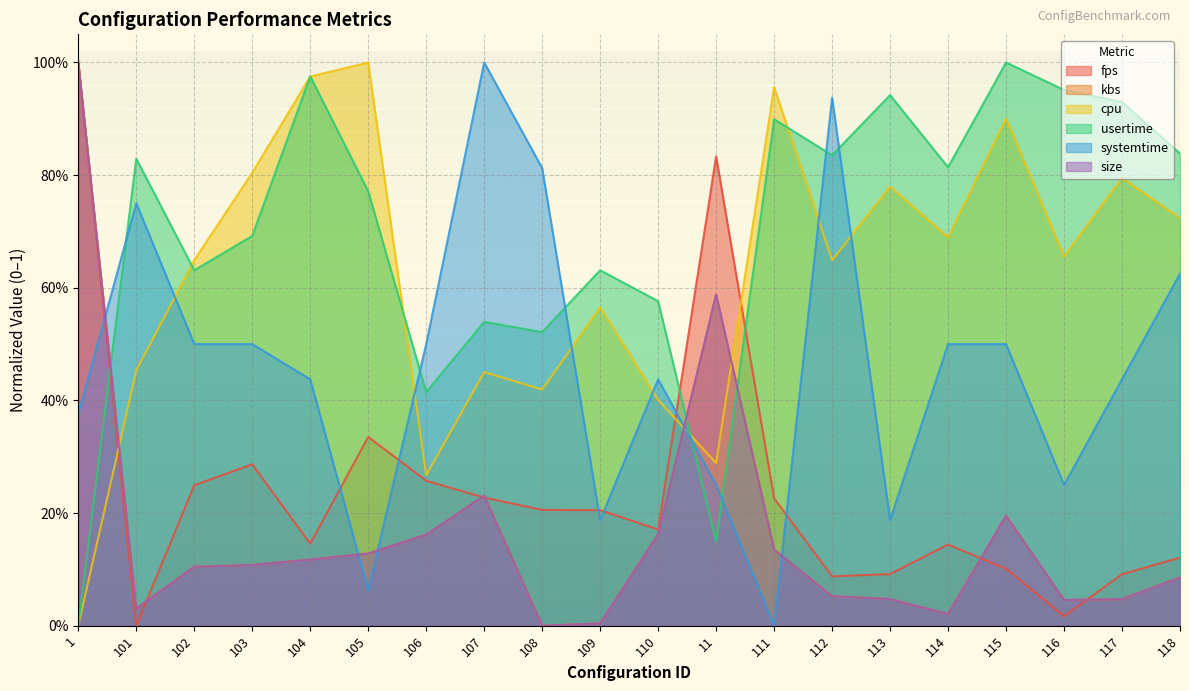

In systemtime, how many points are lower than both neighbors (excluding endpoints)?

5